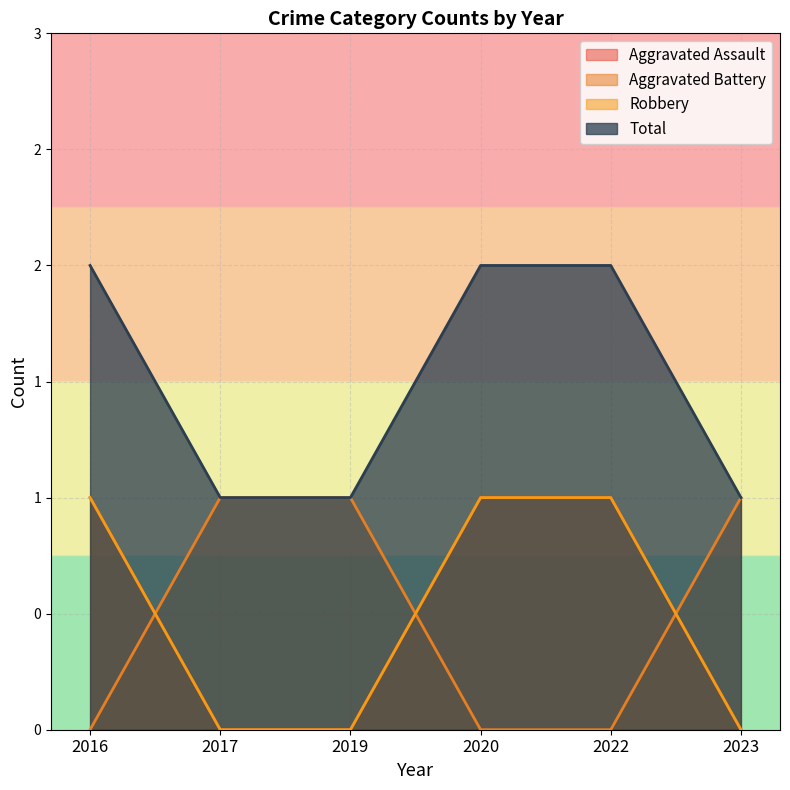

How many values in Aggravated Assault are above zero?

3